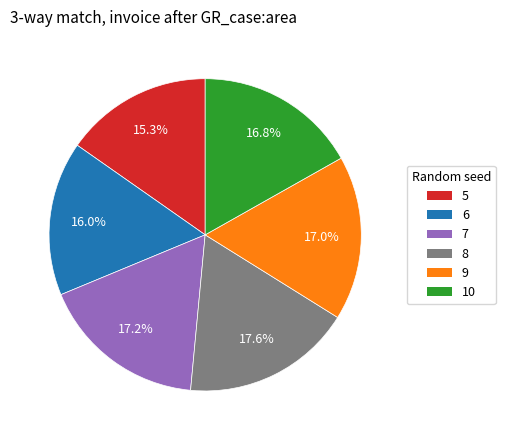

Is there a majority slice in this chart?

No